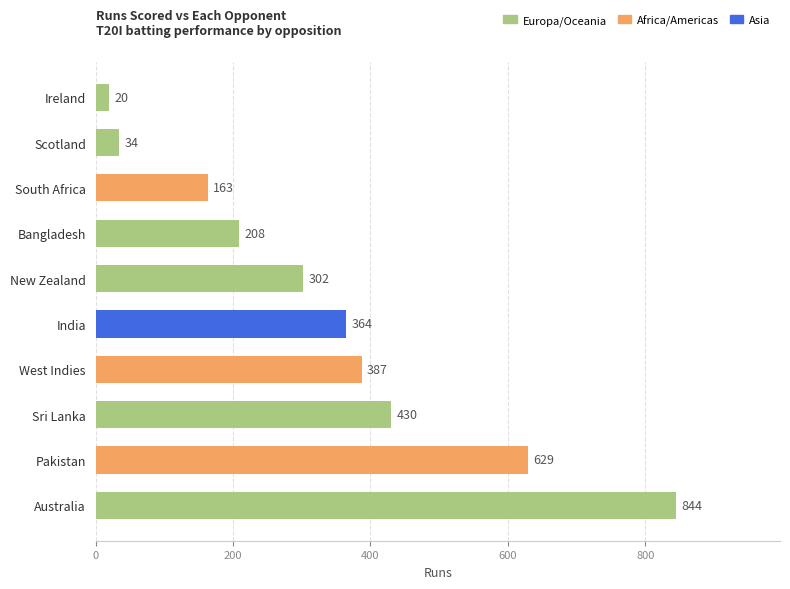

Reading top to bottom, transcribe all the data shown in this chart.

Ireland=20	Scotland=34	South Africa=163	Bangladesh=208	New Zealand=302	India=364	West Indies=387	Sri Lanka=430	Pakistan=629	Australia=844